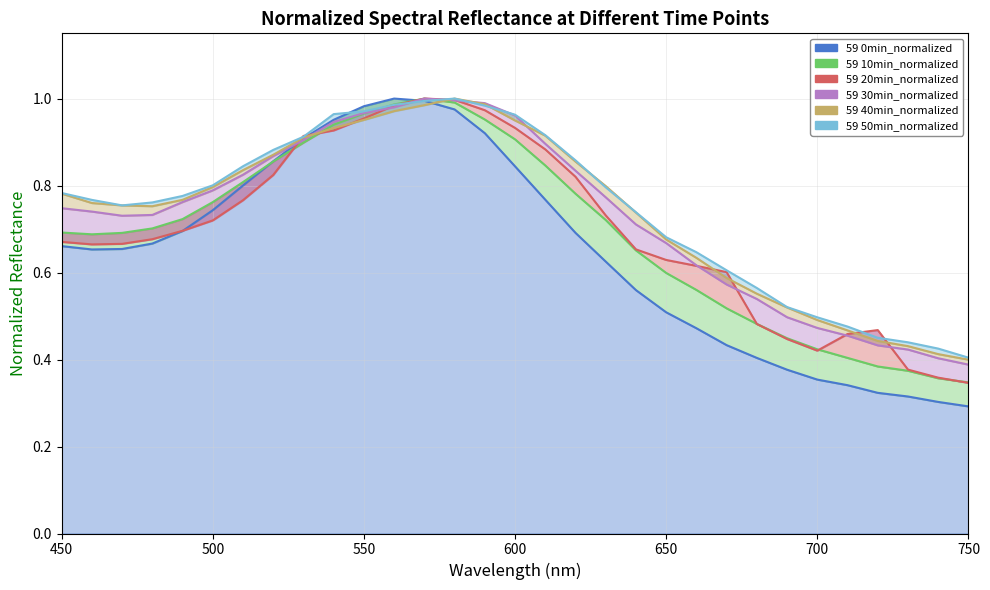

What is the difference between the maximum and second lowest values in the 59 20min_normalized series?

0.6